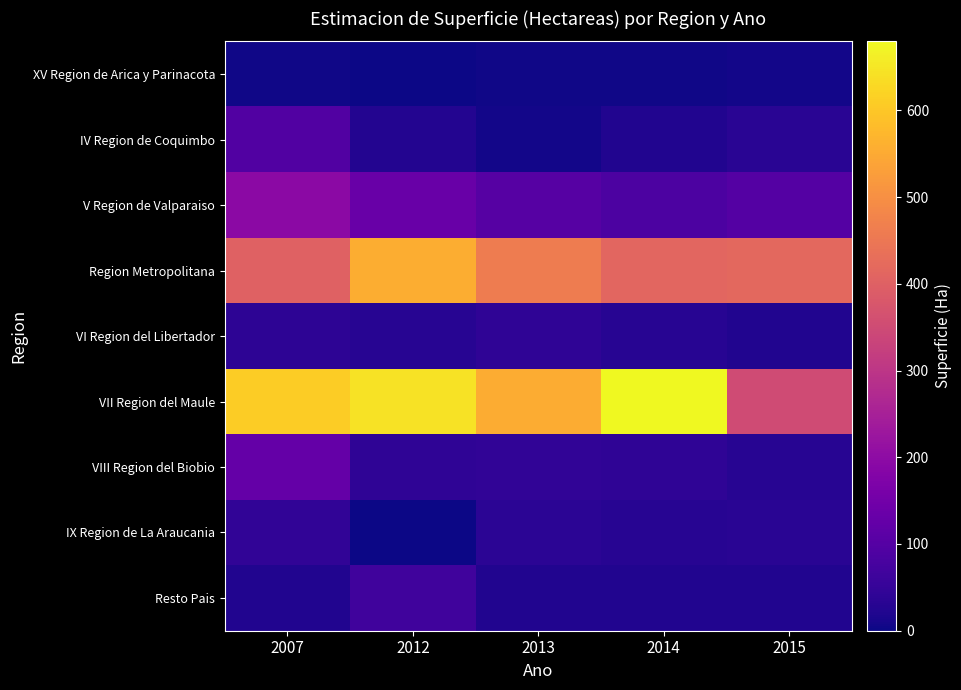

Reading right to left, extract all data points from this chart.

XV Region de Arica y Parinacota: 2015=6.6	2014=4.7	2013=3.8	2012=2.1	2007=3.7
IV Region de Coquimbo: 2015=32.6	2014=22.3	2013=6.9	2012=24.2	2007=93.2
V Region de Valparaiso: 2015=100.2	2014=87.1	2013=102.4	2012=133.7	2007=196.3
Region Metropolitana: 2015=418.1	2014=412.5	2013=461.6	2012=555.2	2007=402.4
VI Region del Libertador: 2015=22.9	2014=29.3	2013=40.5	2012=29.3	2007=38.3
VII Region del Maule: 2015=351.0	2014=679.5	2013=553.2	2012=642.8	2007=607.9
VIII Region del Biobio: 2015=31.7	2014=42.1	2013=42.8	2012=42.1	2007=127.4
IX Region de La Araucania: 2015=32.0	2014=29.8	2013=36.4	2012=0.0	2007=44.0
Resto Pais: 2015=22.8	2014=22.8	2013=22.8	2012=66.8	2007=22.8